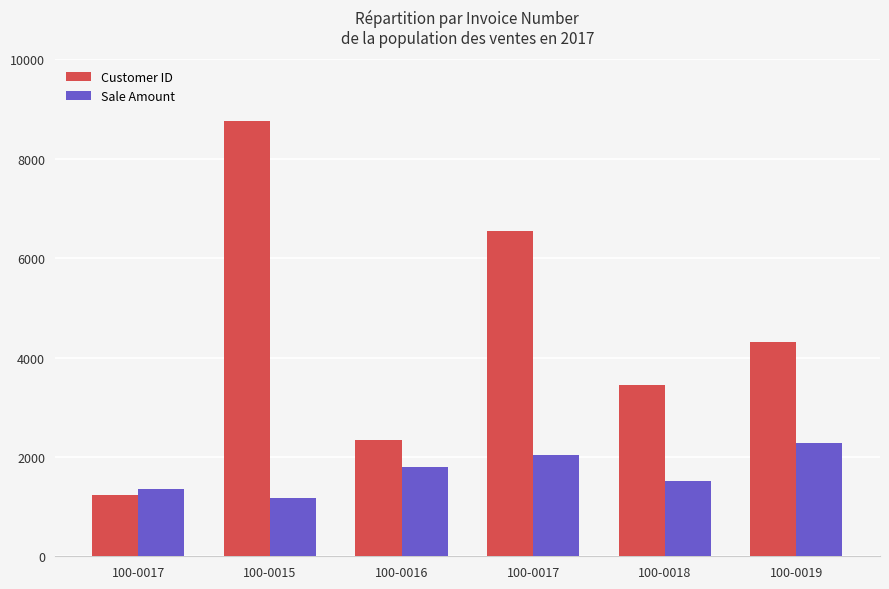

How many bars are there in total?

12